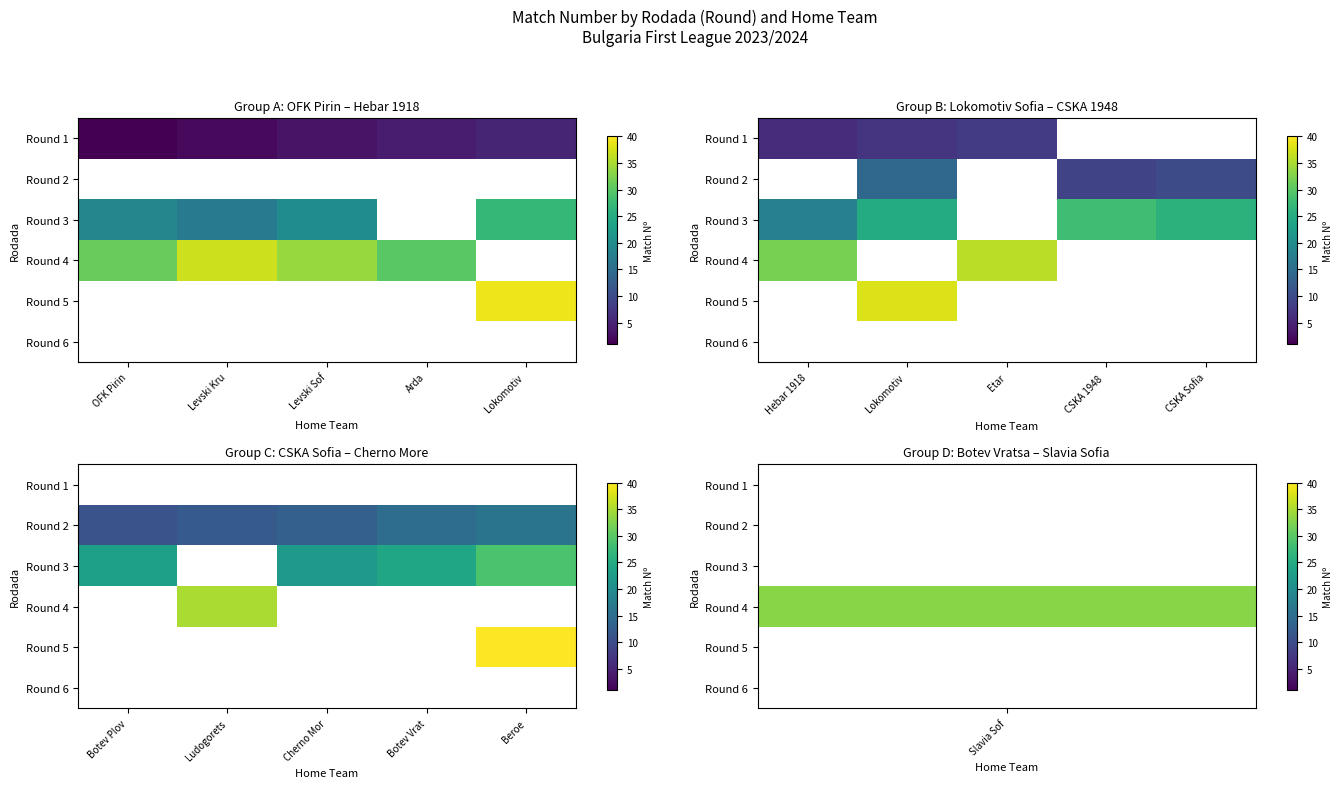

Rank the categories by Round 2 value from lowest to highest.

Botev Plov, Ludogorets, Cherno Mor, Botev Vrat, Beroe